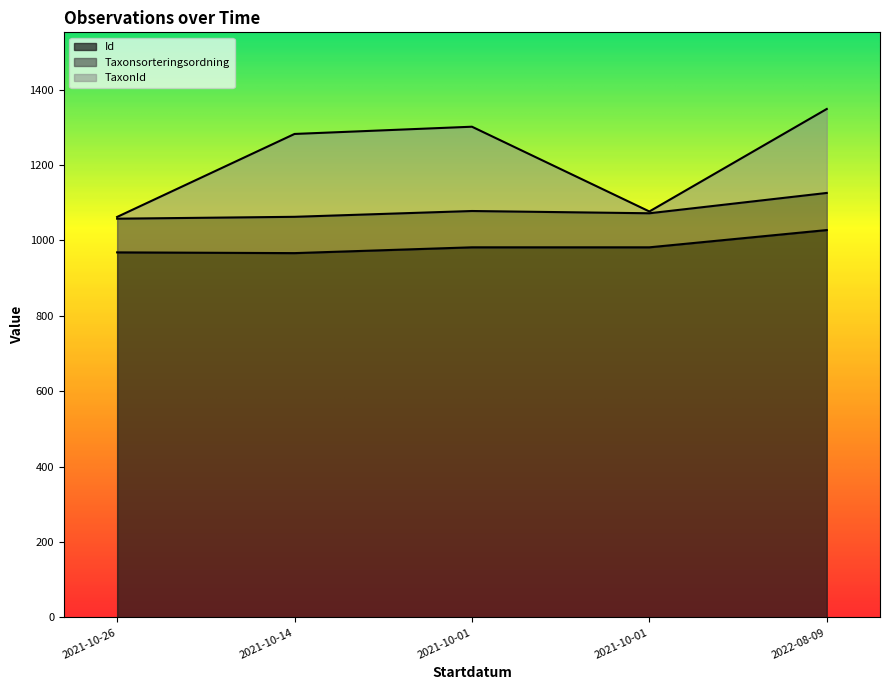

Does the chart display data point markers on the line(s)?

No